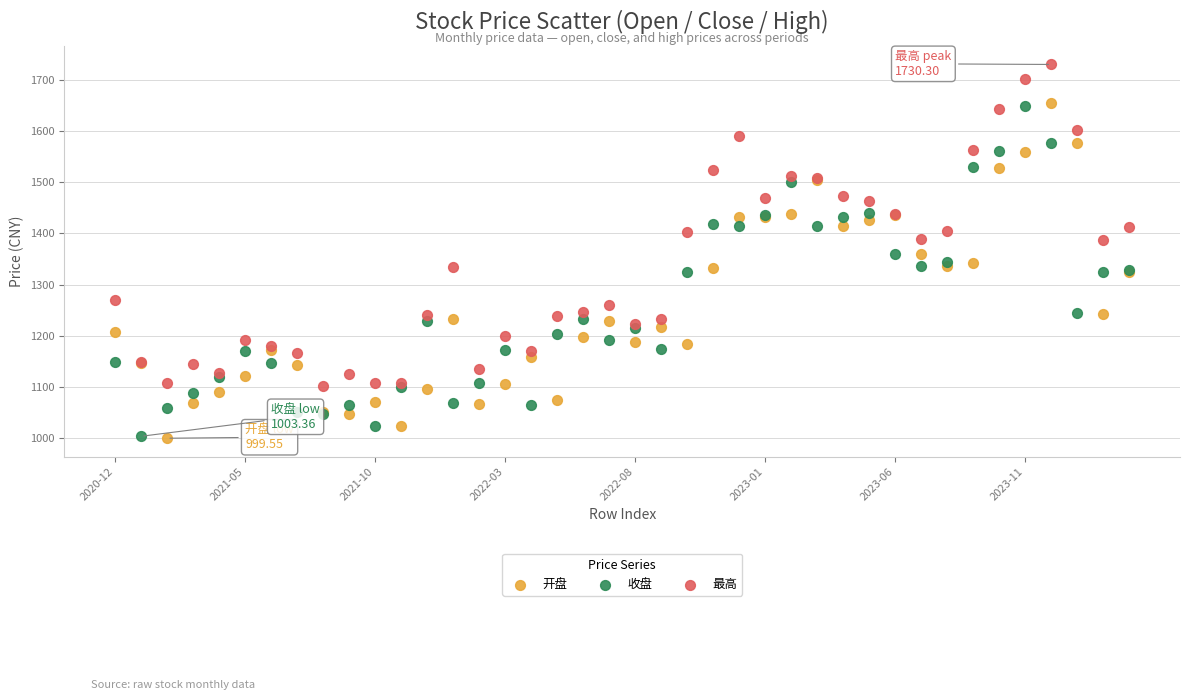

Which series contains the highest Y value?

最高